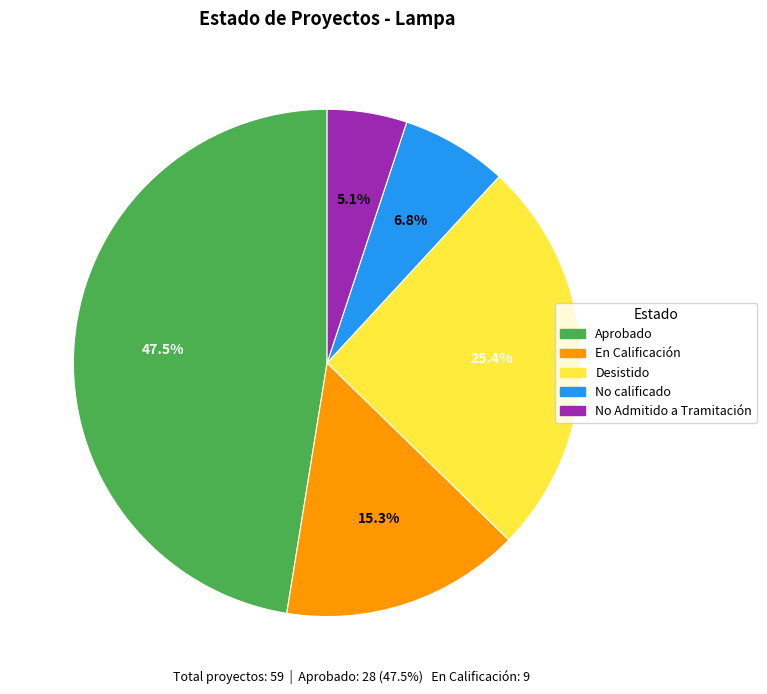

Count the number of slices in the pie.

5